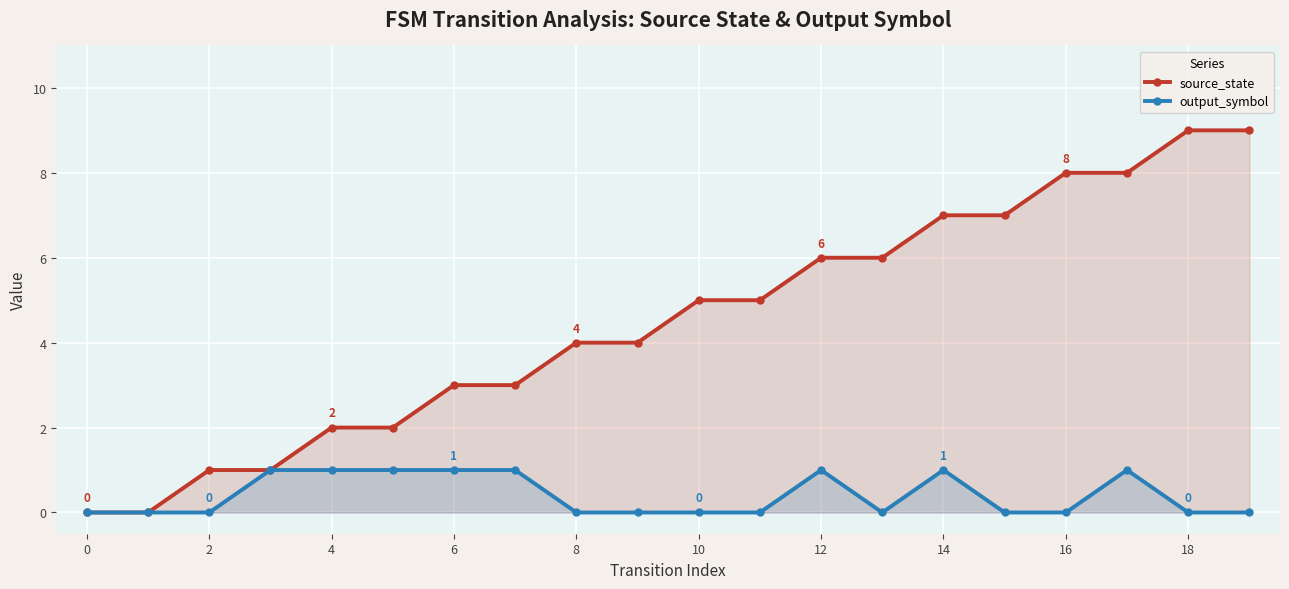

Rank the series by their average value, from highest to lowest.

source_state, output_symbol